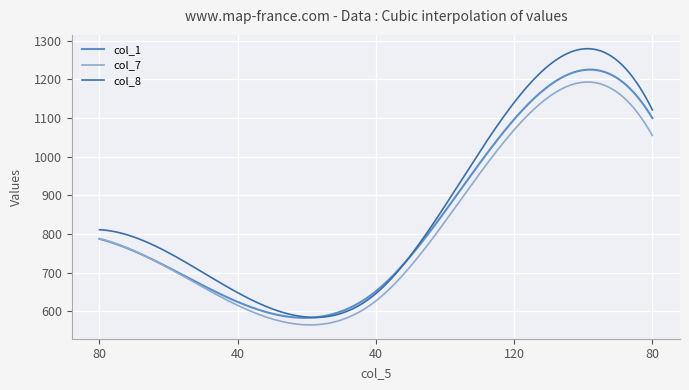

Which series has the largest range (max minus min)?

col_8